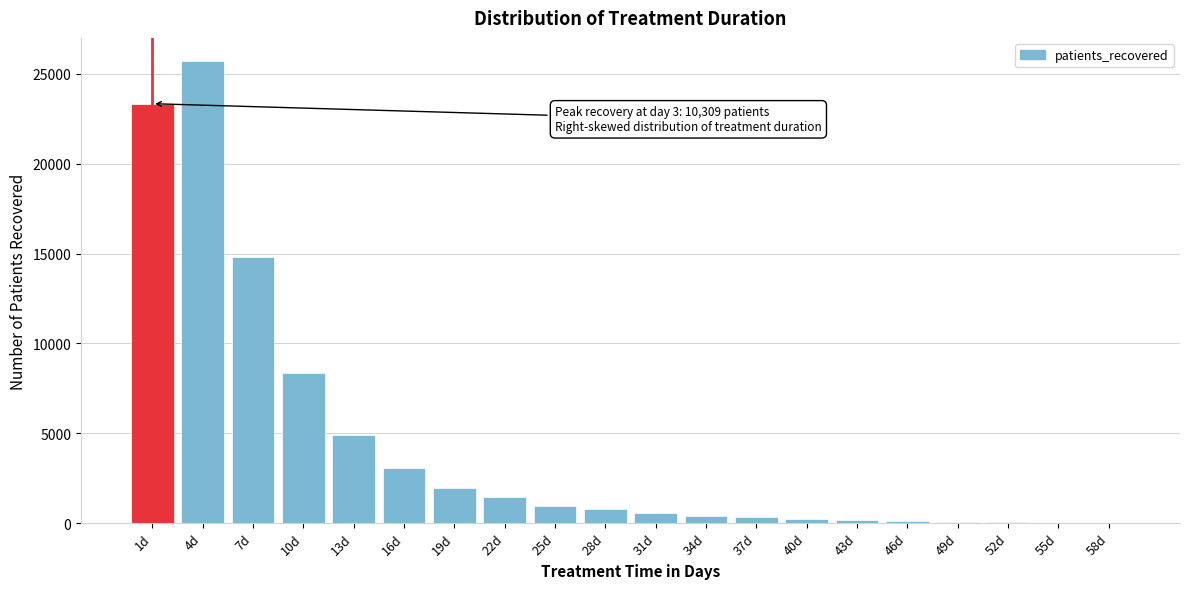

What is the sum of all values?

87355